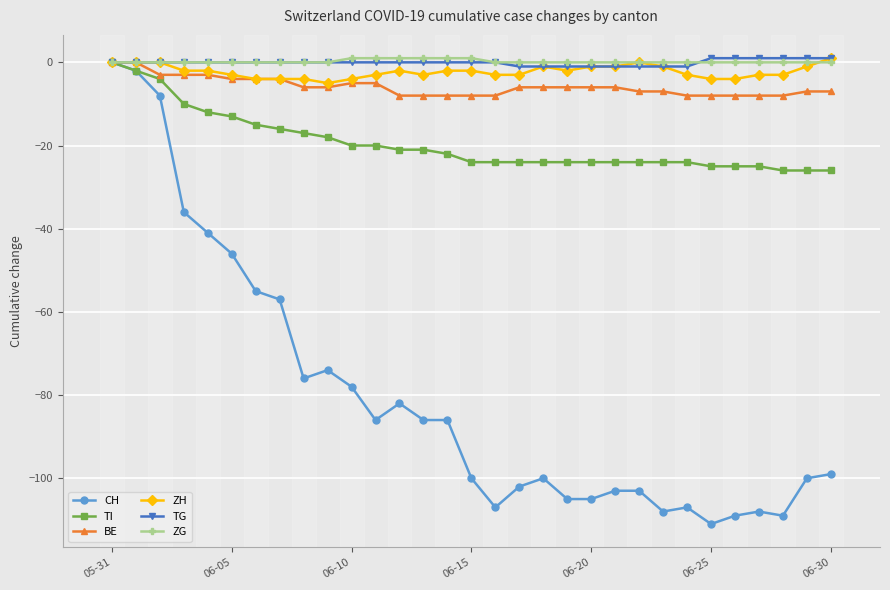

Which series ends up on top after the final intersection of ZG and TG?

TG